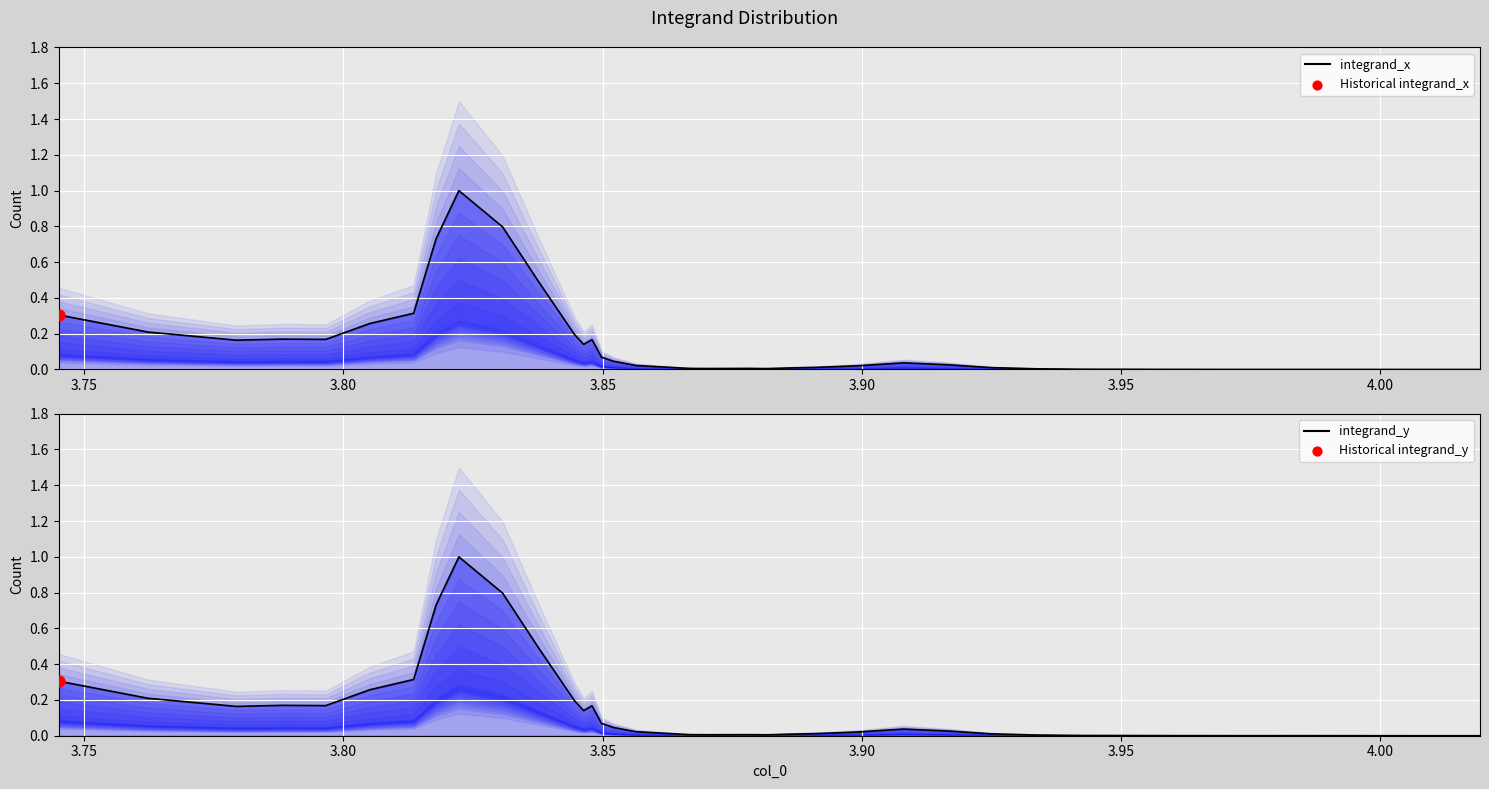

Is the value of integrand_y (line) at 4.00 greater than the value of integrand_x (line) at 10?

No